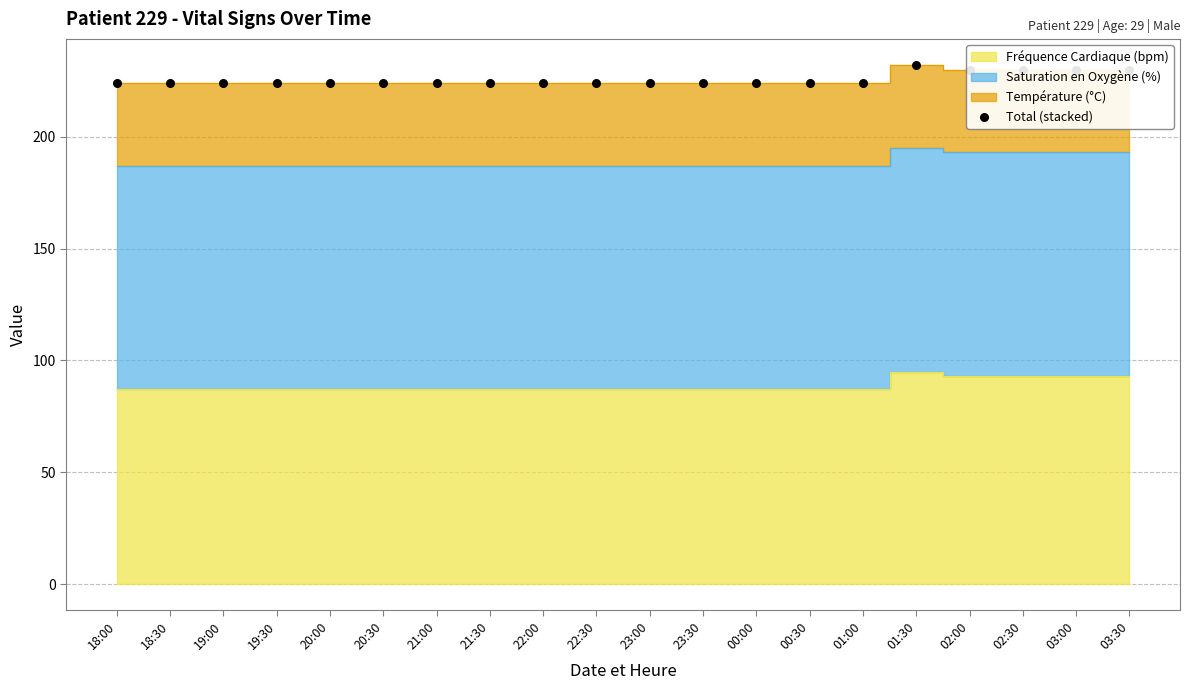

Which has a higher value, 18:00 or 03:00?

03:00